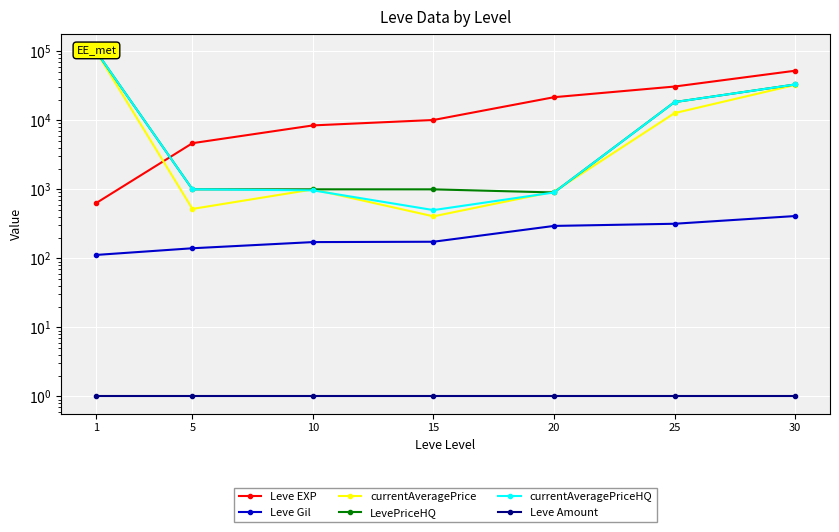

How many times do currentAveragePrice and LevePriceHQ cross each other?

2